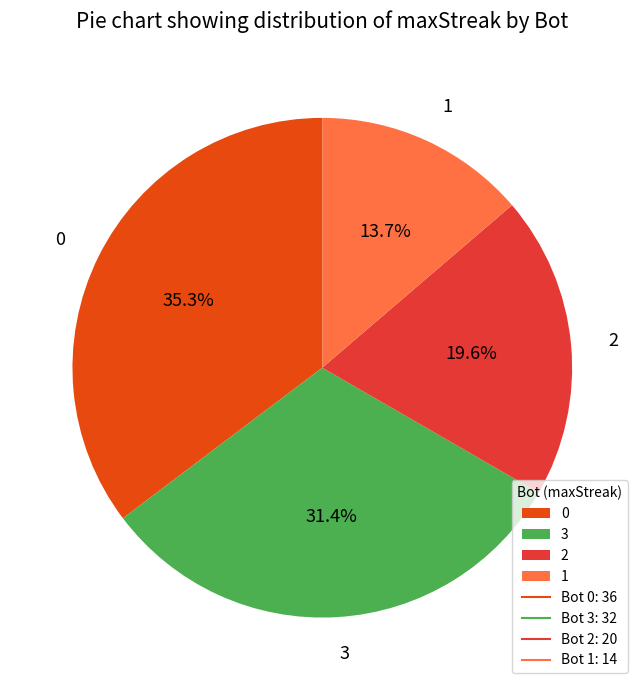

Is it true that 1 is 14% of the pie?

True